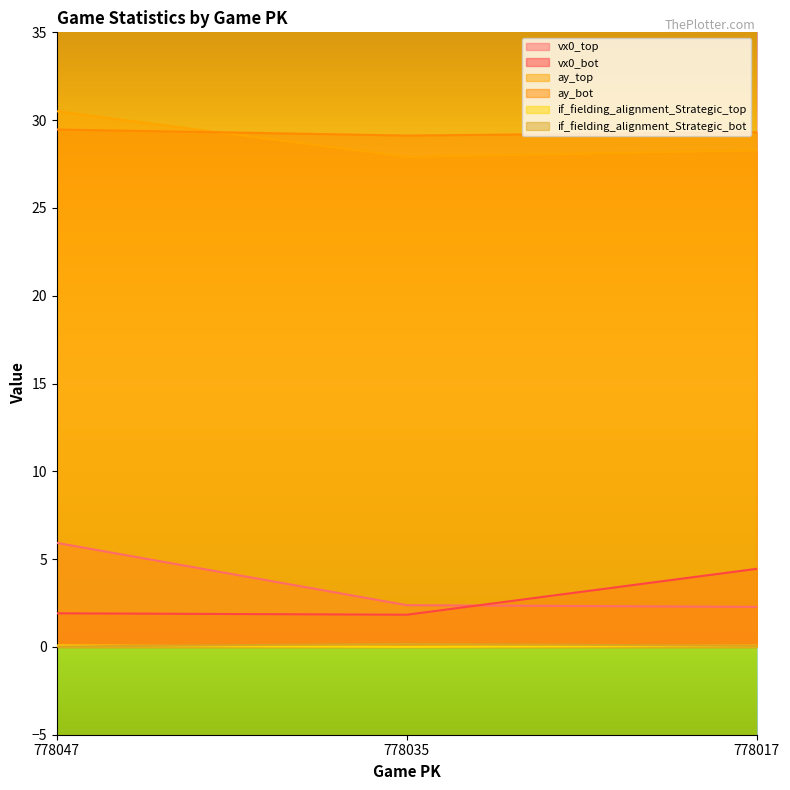

What is the highest value of the vx0_top series?

5.9